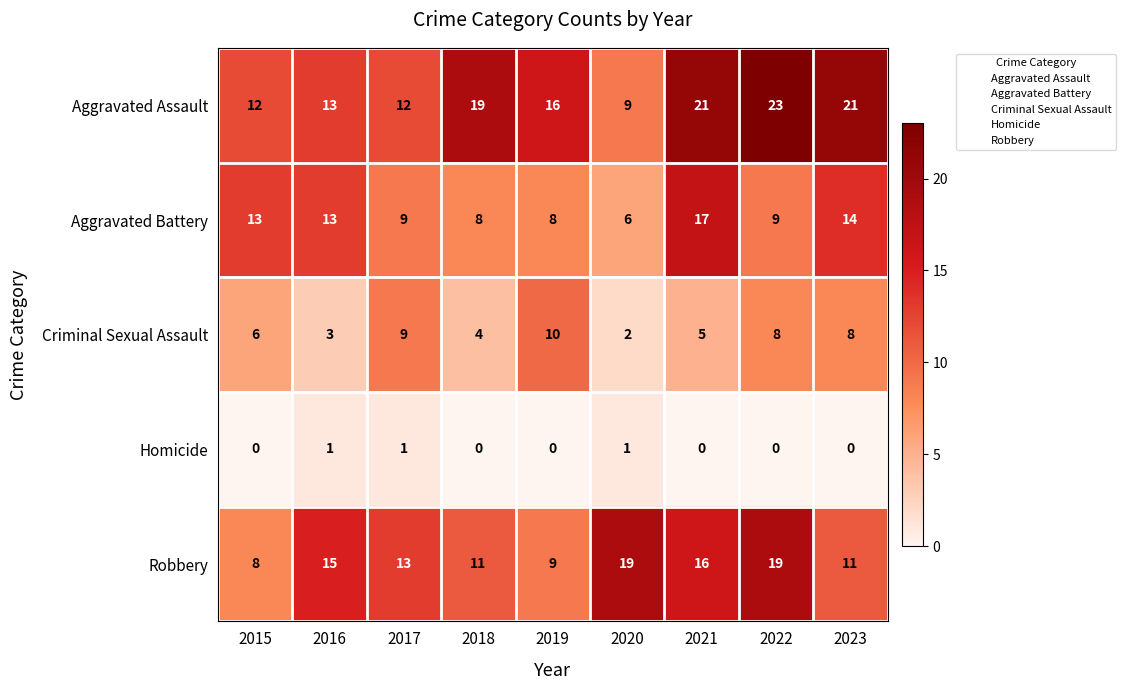

What value does the Aggravated Battery series have at 2022?

9